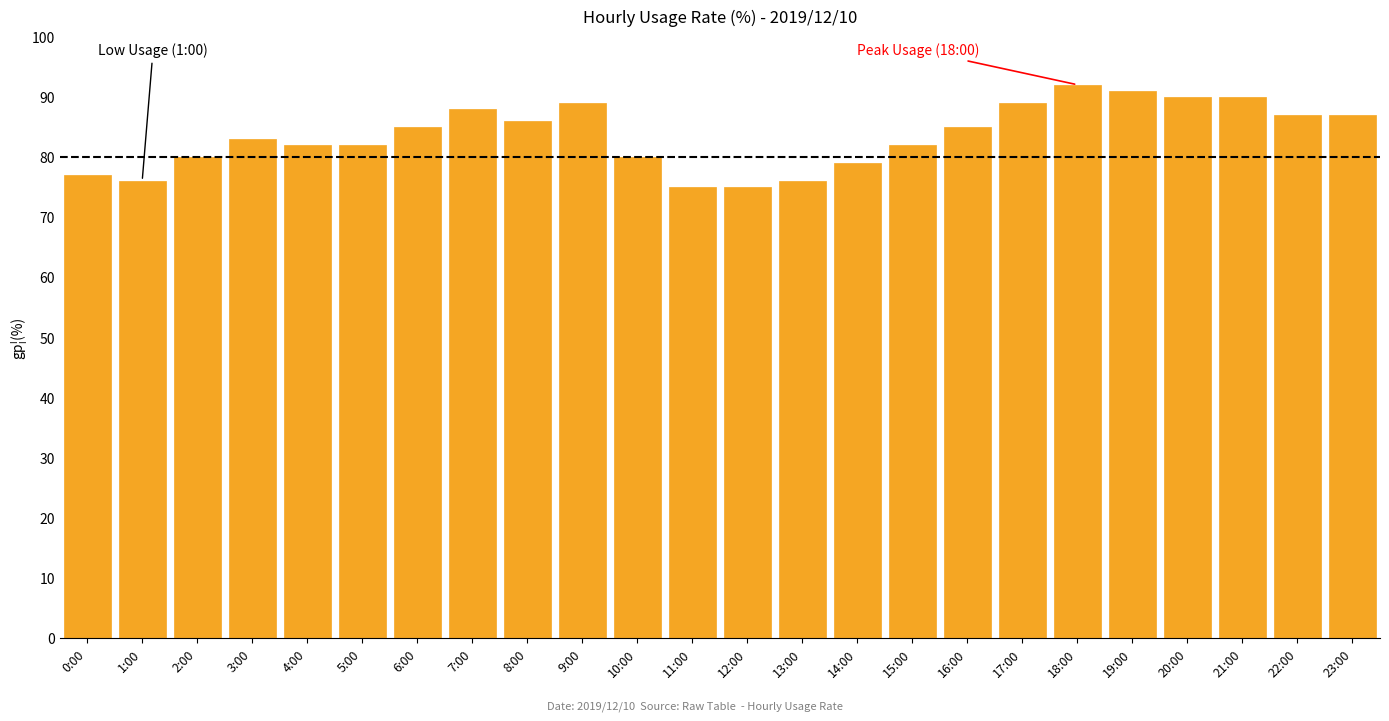

Reading right to left, transcribe all the data shown in this chart.

23:00=87	22:00=87	21:00=90	20:00=90	19:00=91	18:00=92	17:00=89	16:00=85	15:00=82	14:00=79	13:00=76	12:00=75	11:00=75	10:00=80	9:00=89	8:00=86	7:00=88	6:00=85	5:00=82	4:00=82	3:00=83	2:00=80	1:00=76	0:00=77